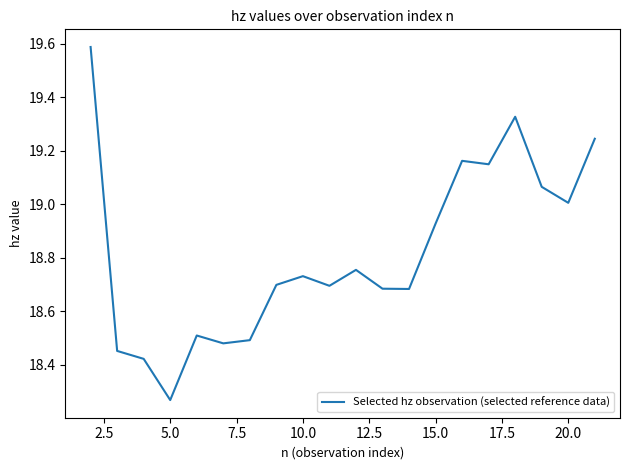

What is the difference between the second highest and second lowest values?

0.9